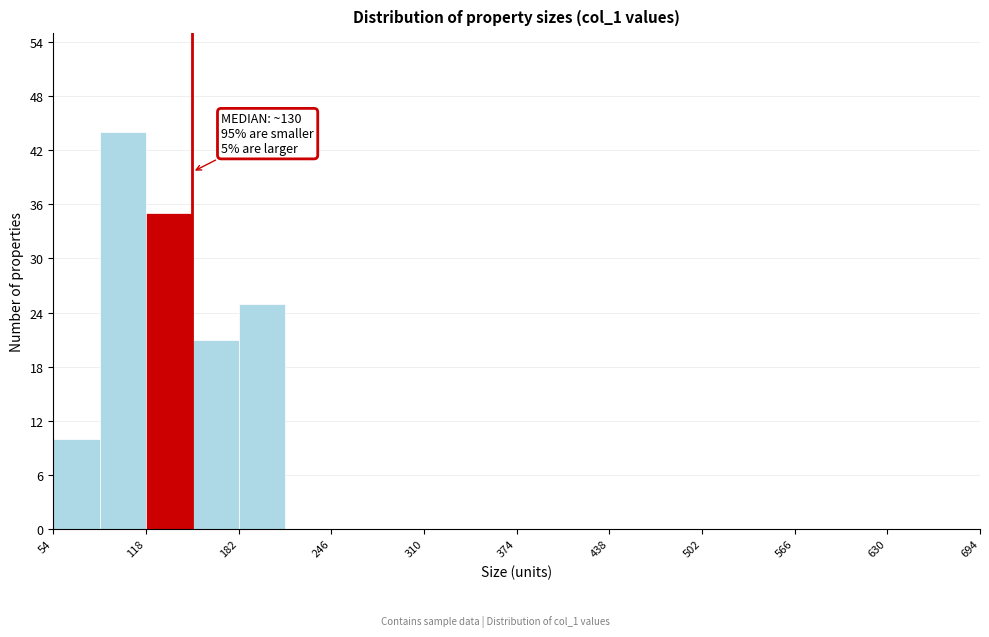

Around what value on the x-axis is the tallest bar? Give the approximate position of its centre, as read against the axis.

100